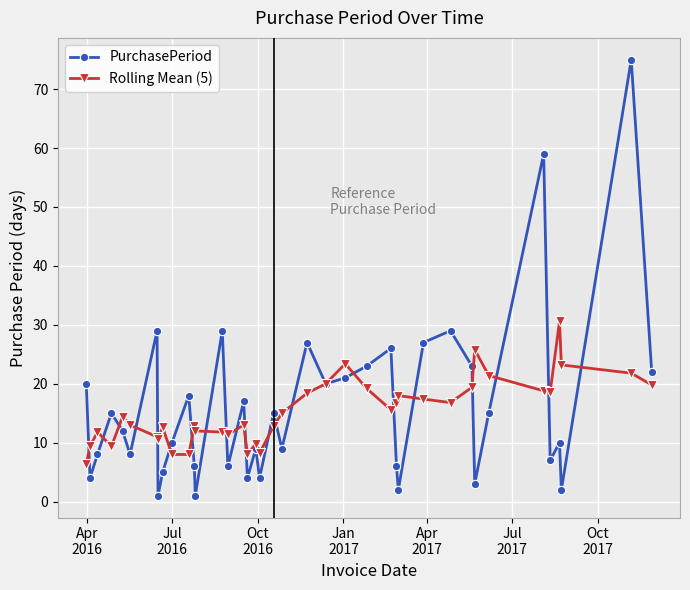

What are all the series names shown in the legend?

PurchasePeriod, Rolling Mean (5)